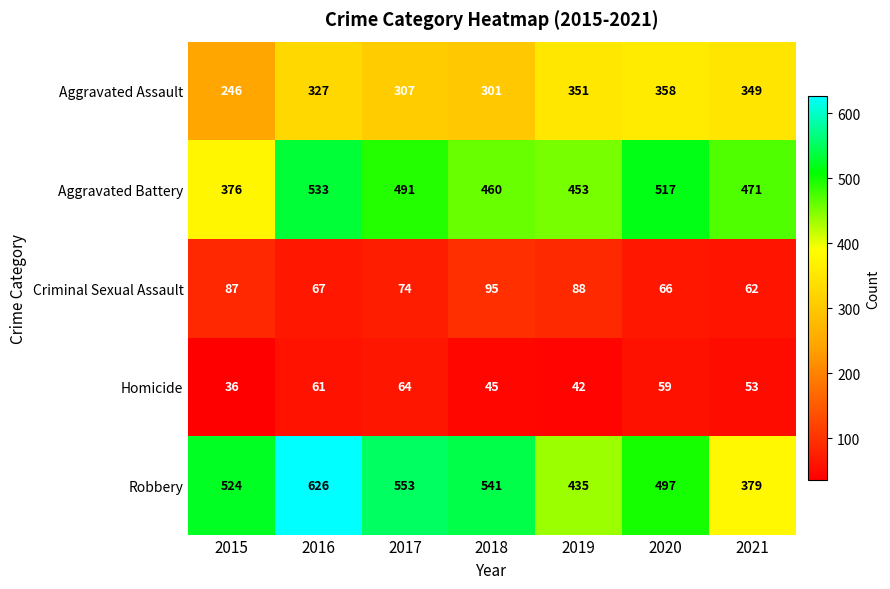

At which label is Aggravated Assault closest to 302?

2018